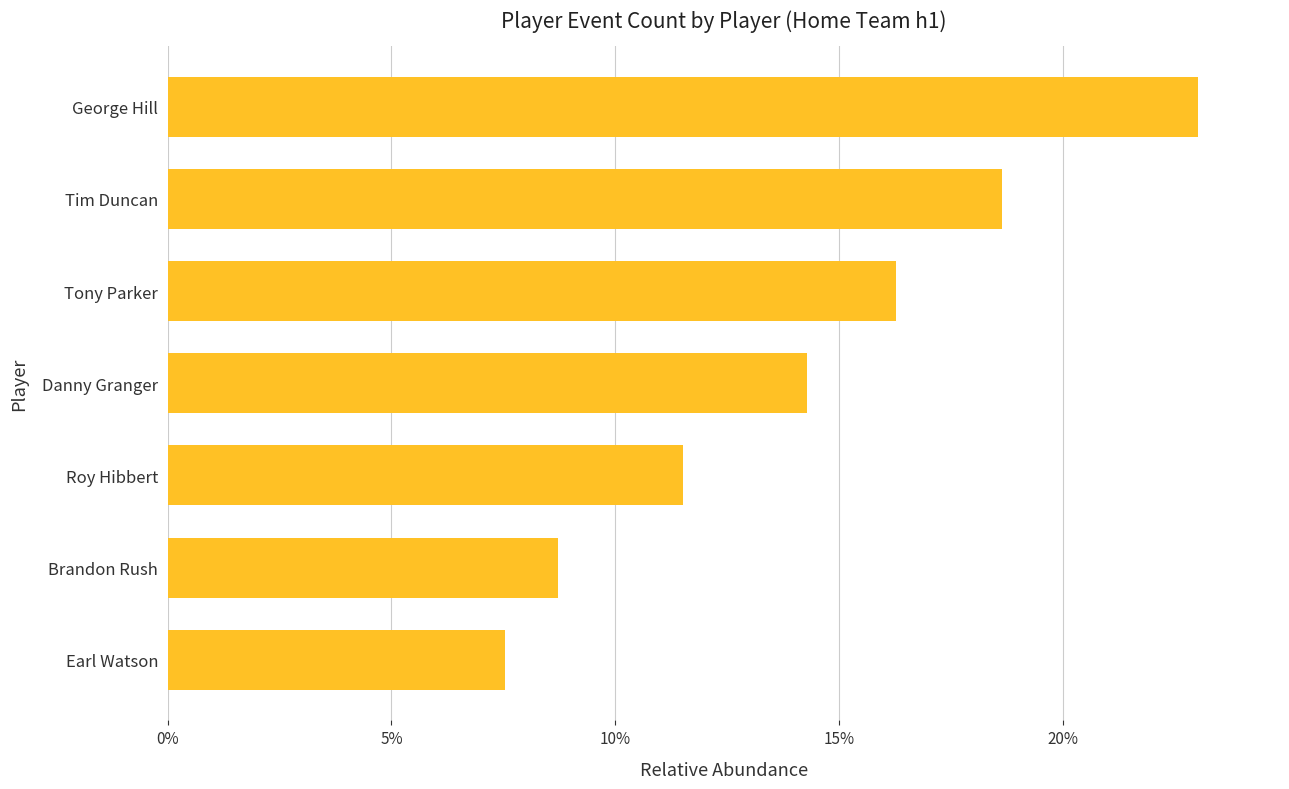

How many values are between 0 and 1?

7